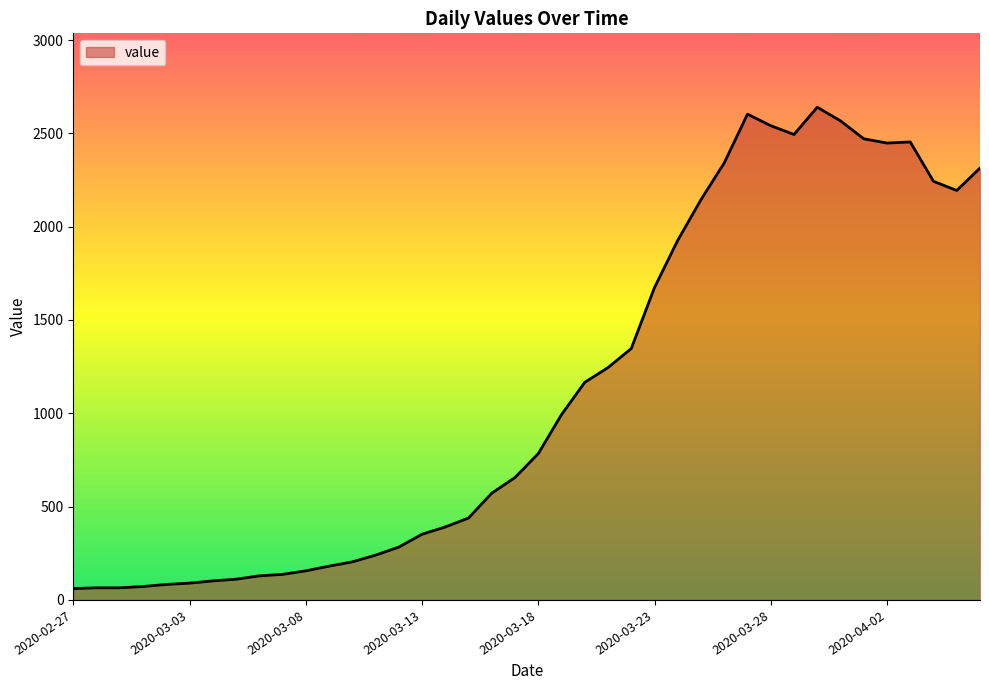

How many series are shown in this chart?

1